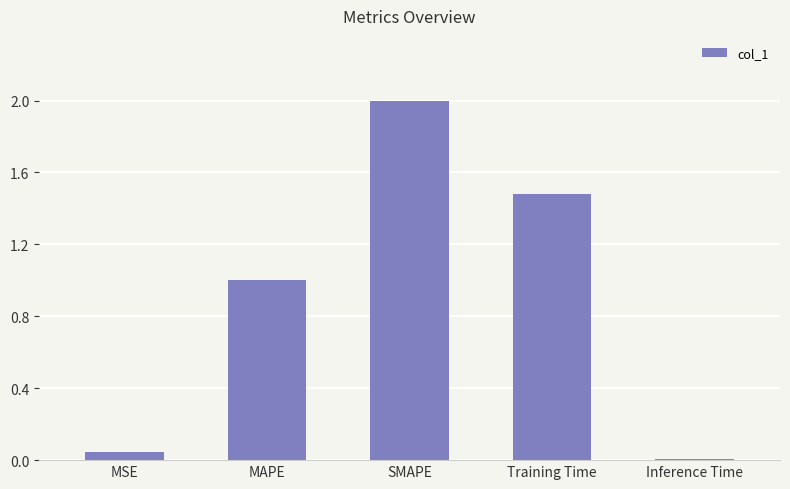

What is the label of the 3rd bar from the right?

SMAPE